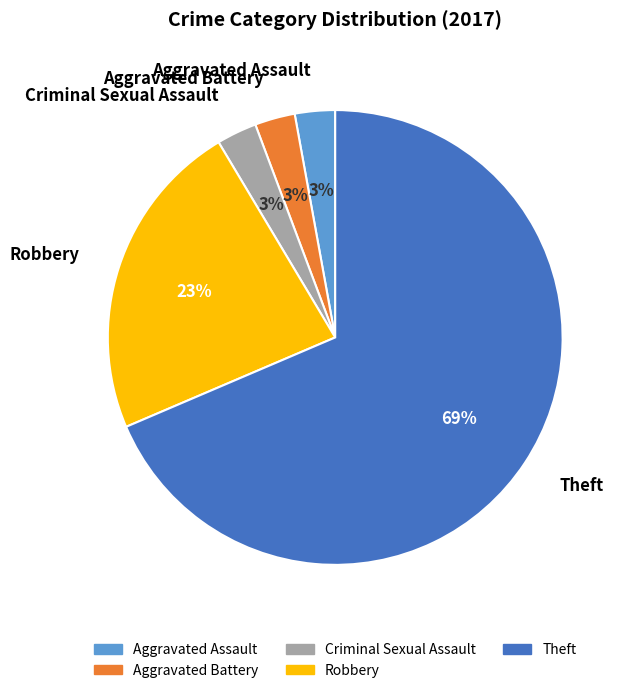

Is Criminal Sexual Assault the majority of the pie?

No